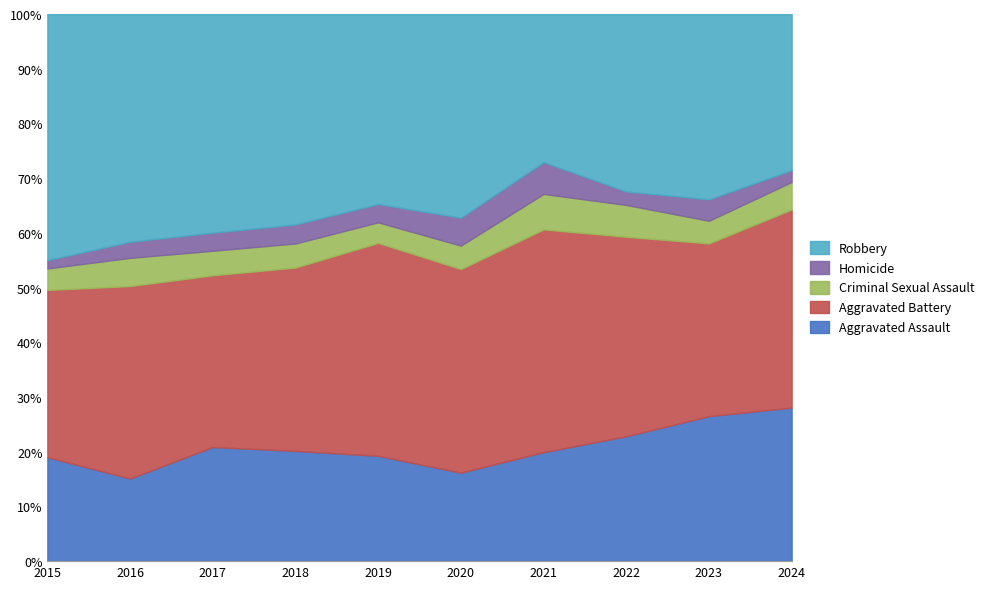

Which series changed the most between 2017 and 2021?

Robbery